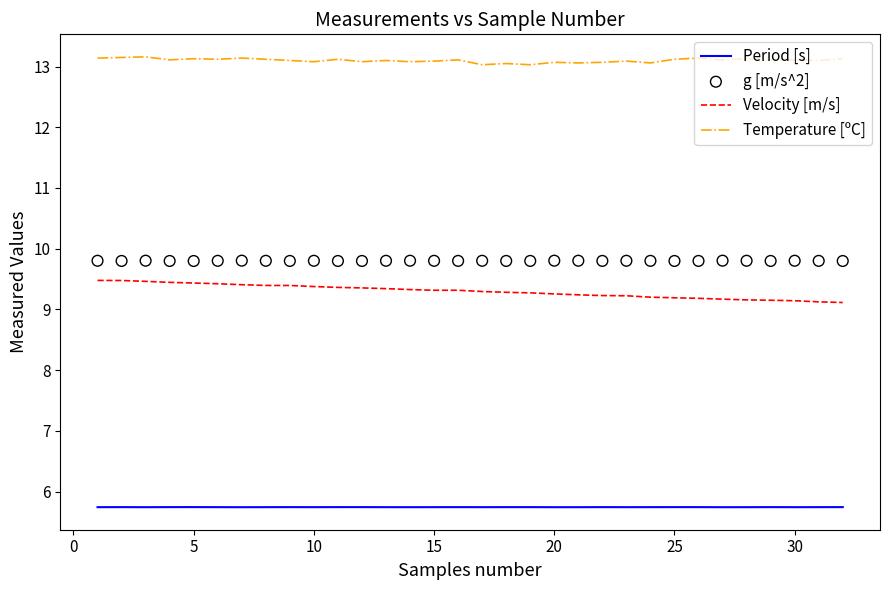

At how many categories does at least one series exceed 9?

32